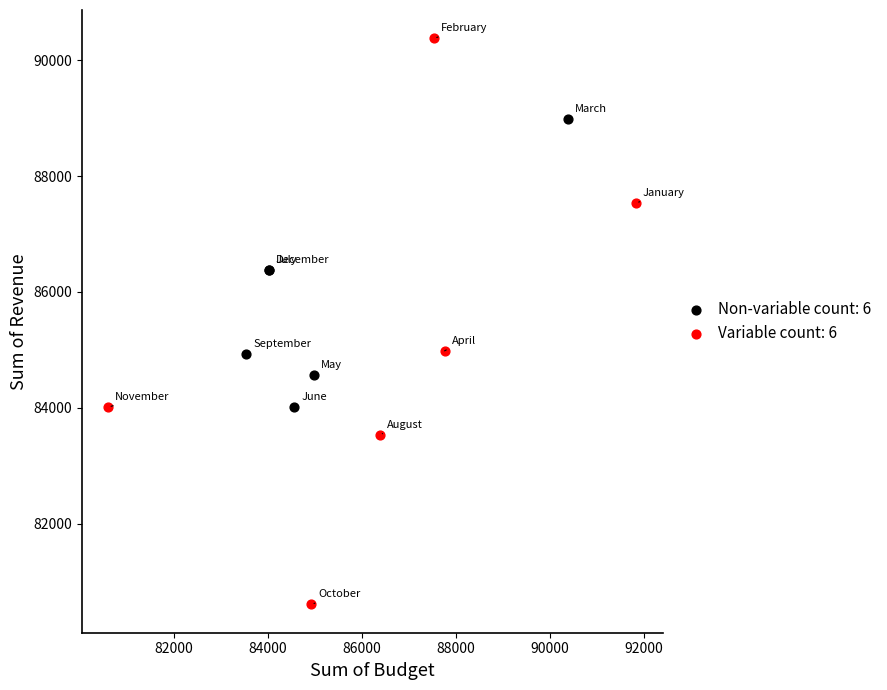

Which series contains the highest Y value?

Variable count: 6